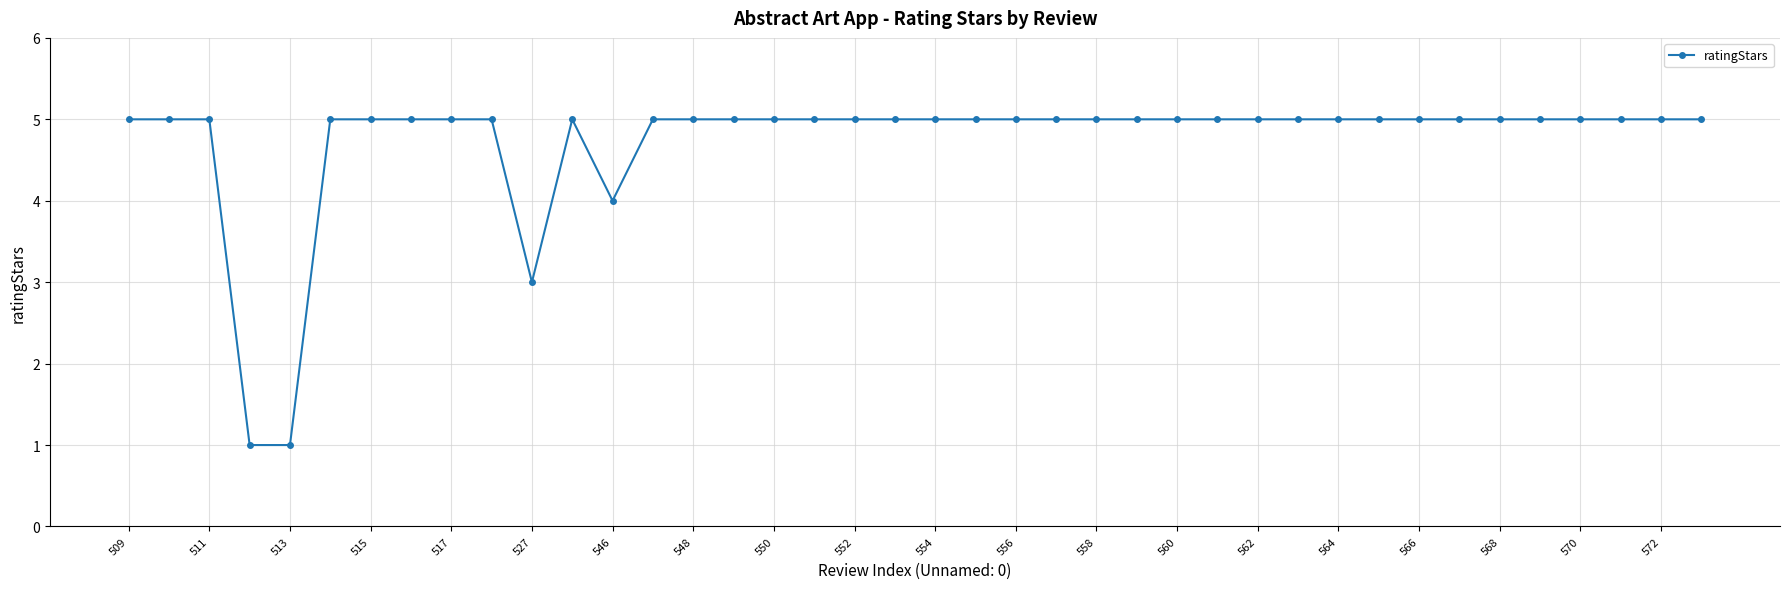

What is the difference between the maximum and minimum values?

4